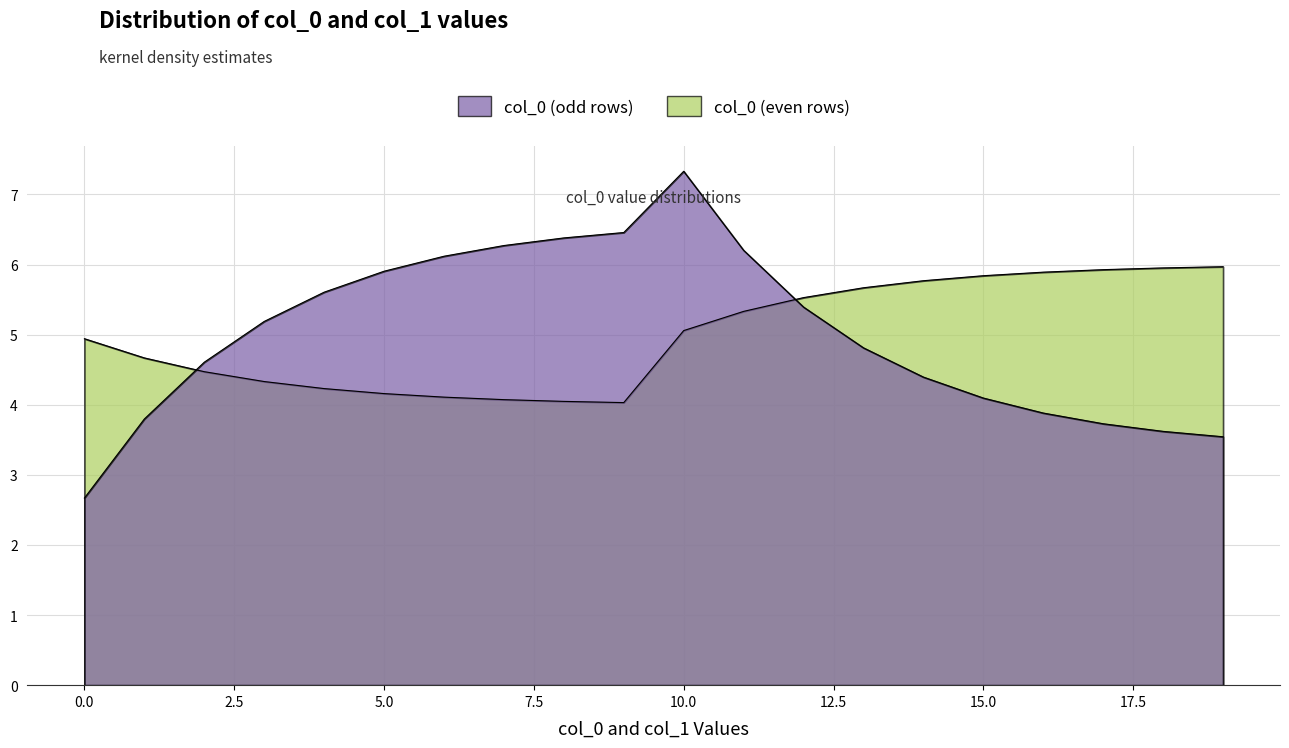

How many series are shown in this chart?

2